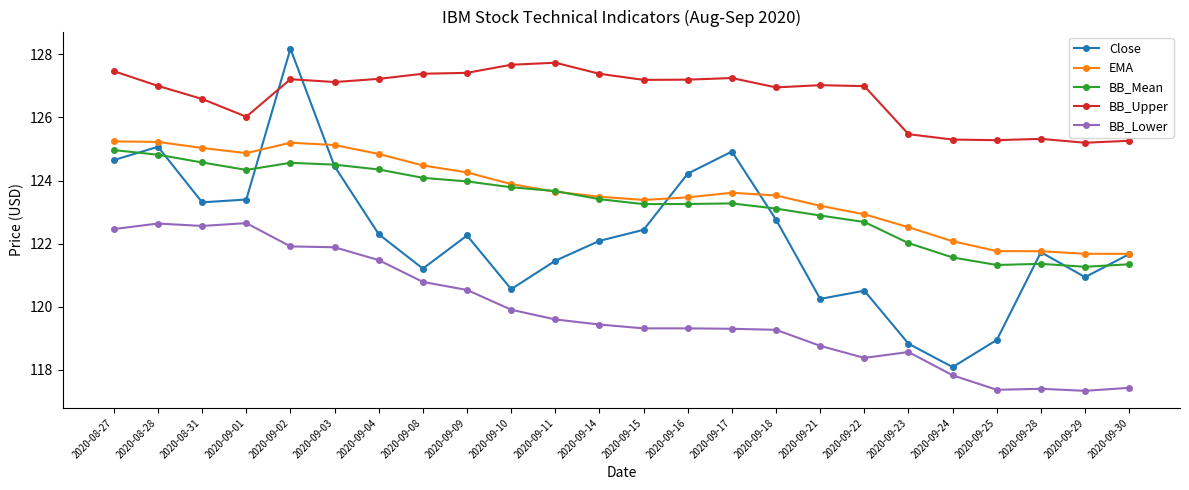

List the series in order of their peak value, lowest first.

BB_Lower, BB_Mean, EMA, BB_Upper, Close